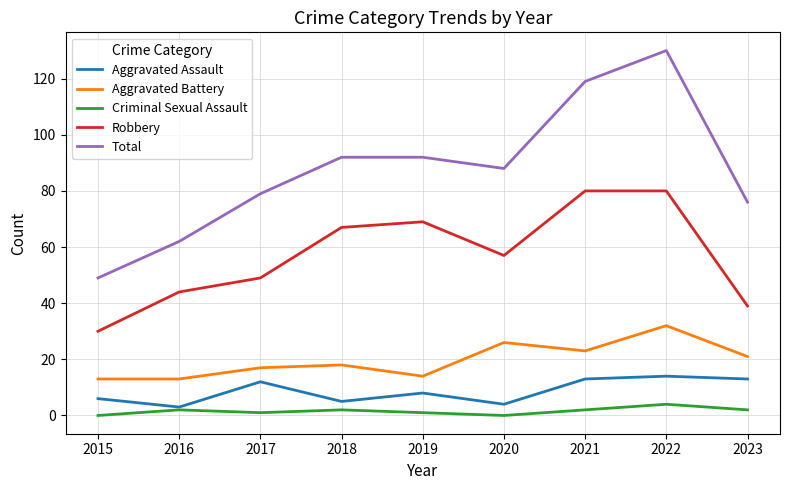

True or false: Aggravated Assault has a value of 4 at 2020.

True